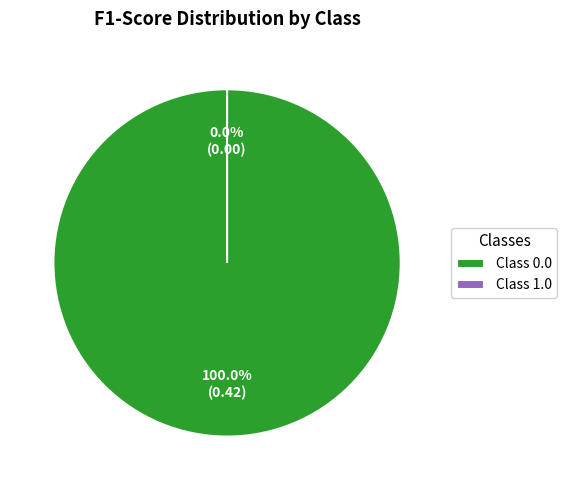

Is the sum of 0.0 and 1.0 greater than half?

Yes